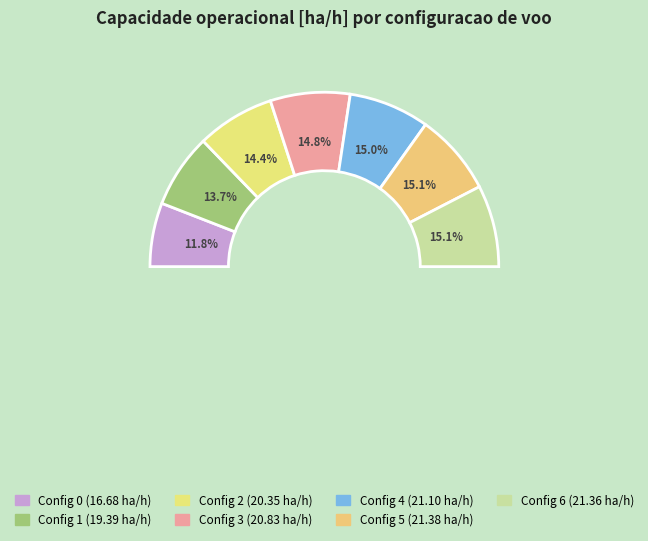

How many slices are in this pie chart?

7